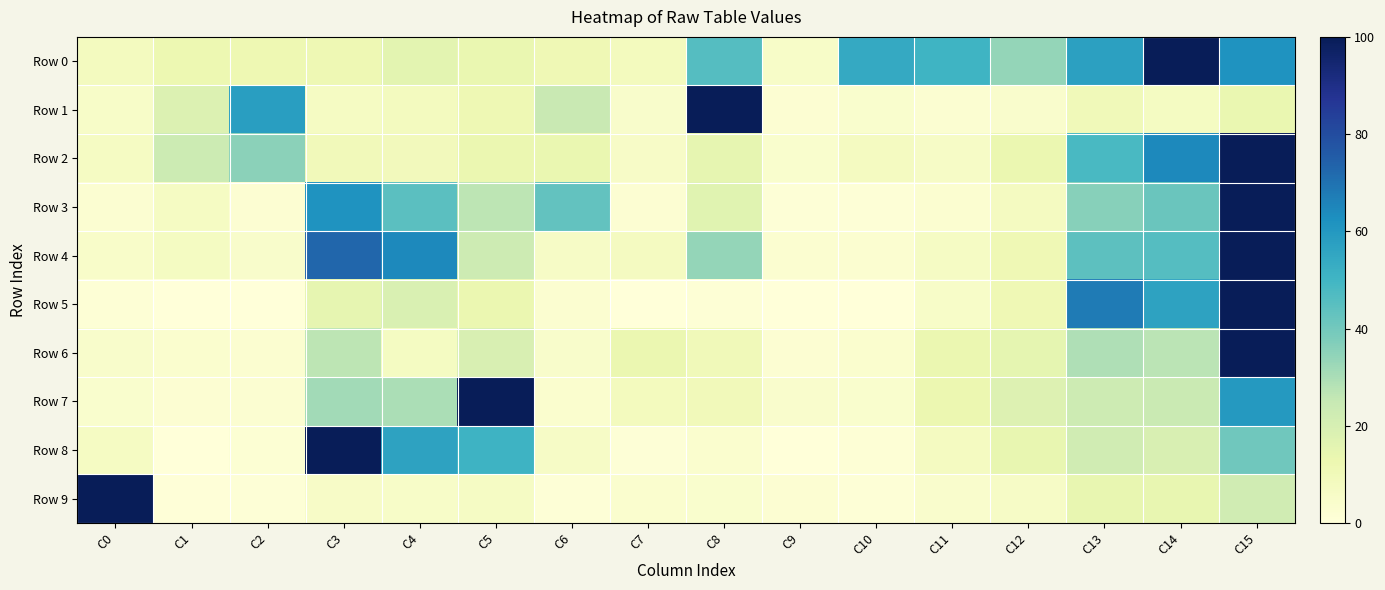

What is the maximum value shown in the chart?

100.0